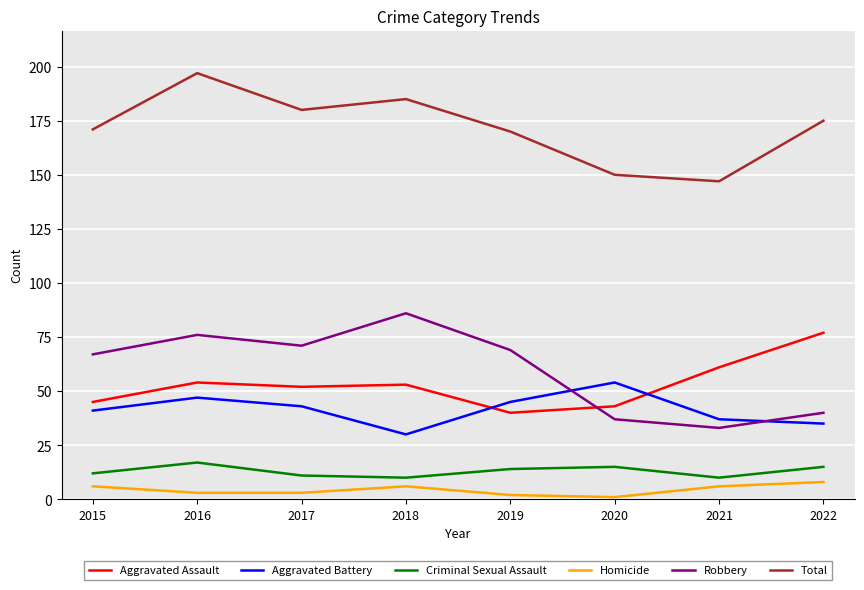

Is it true that Aggravated Assault equals 61 at 2021?

True